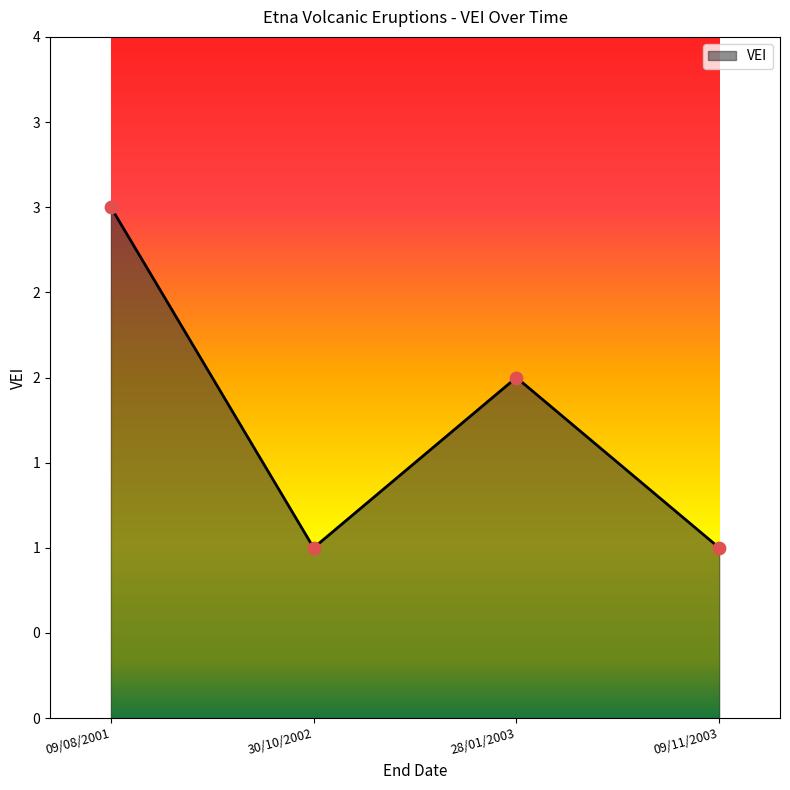

Between 30/10/2002 and 28/01/2003, which is larger?

28/01/2003